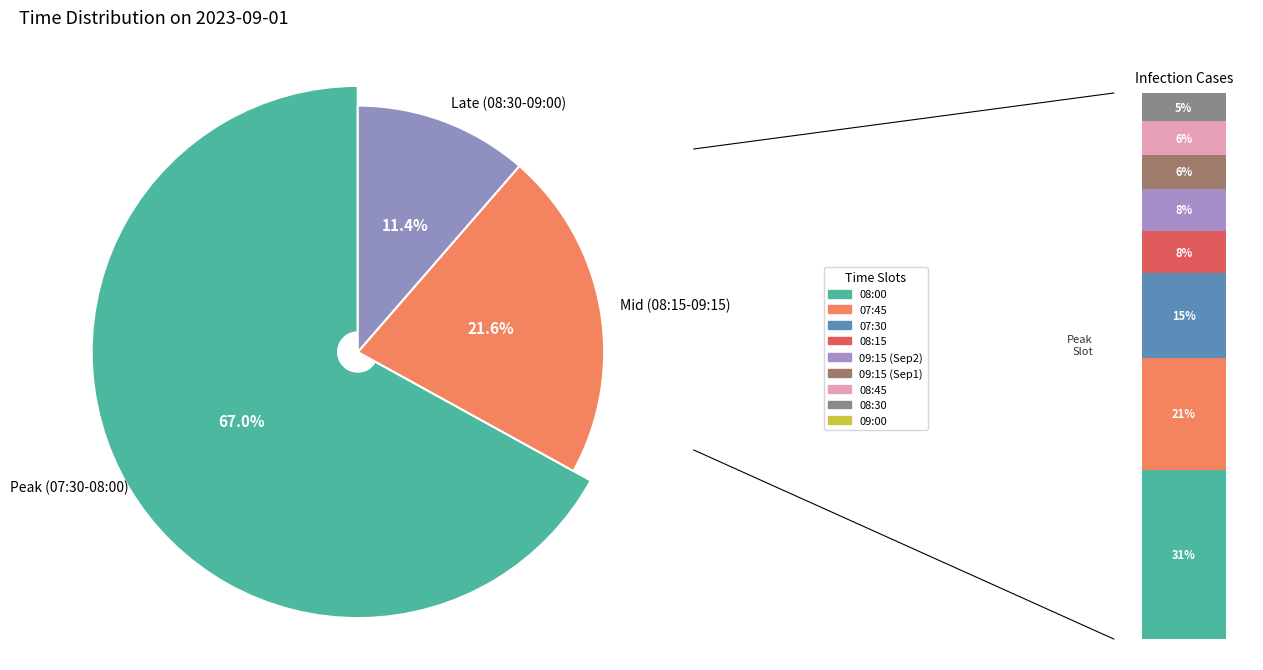

What is the ratio of the value at 09:15 to the value at 09:00?

150.0